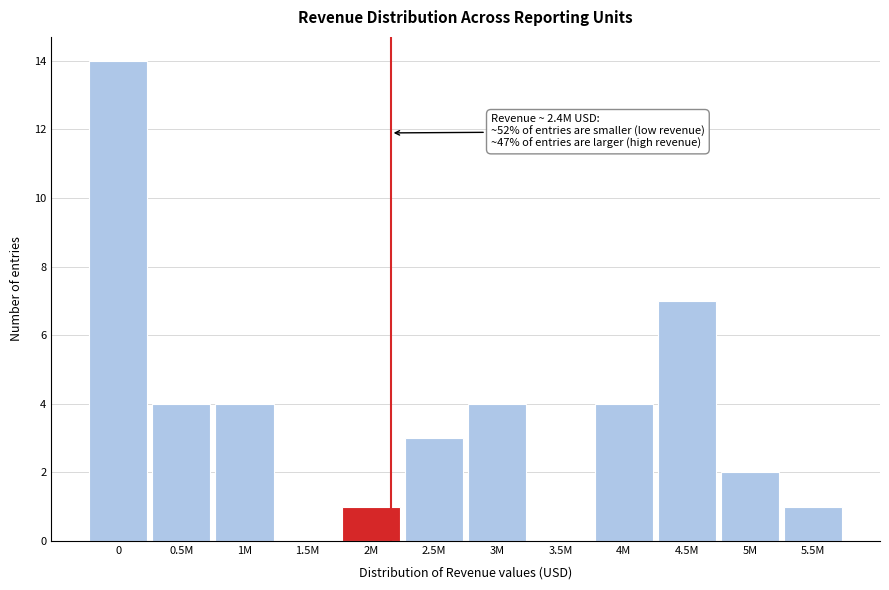

Reading left to right, what are all the values shown in this chart?

0=14	0.5M=4	1M=4	1.5M=0	2M=1	2.5M=3	3M=4	3.5M=0	4M=4	4.5M=7	5M=2	5.5M=1